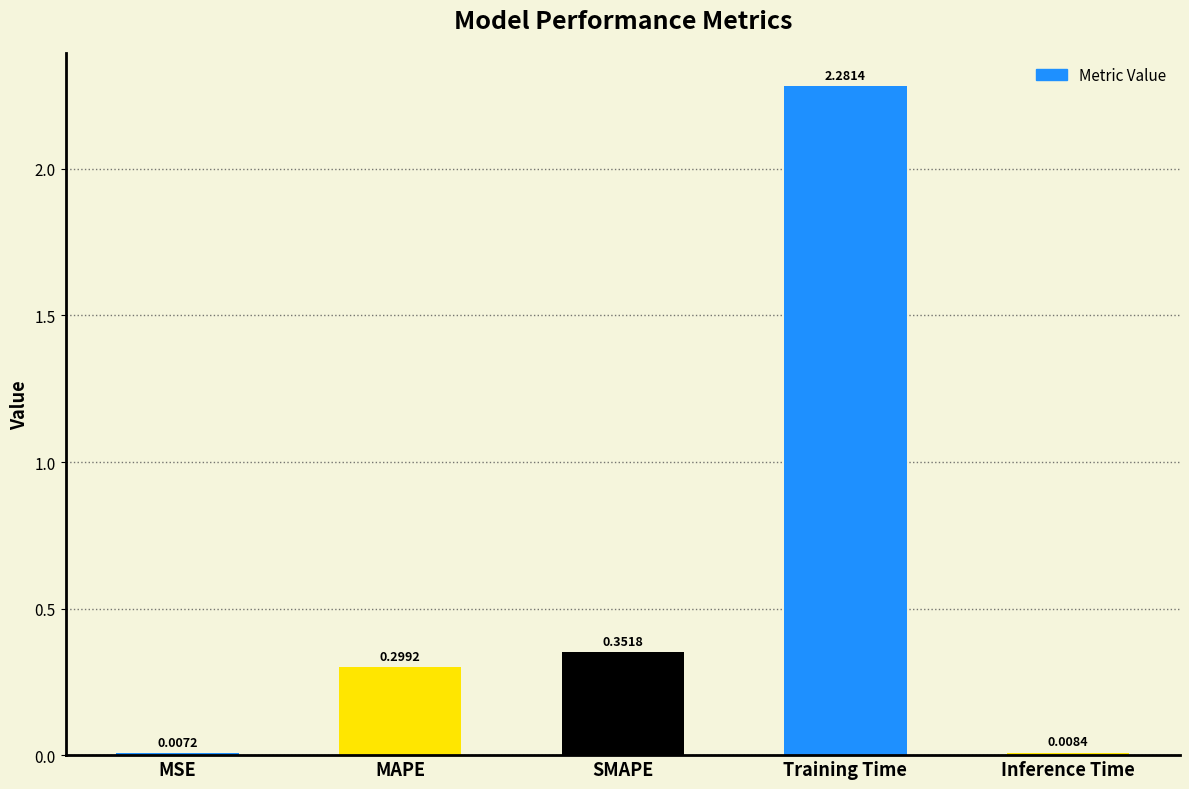

Which label corresponds to the largest value in the chart?

Training Time